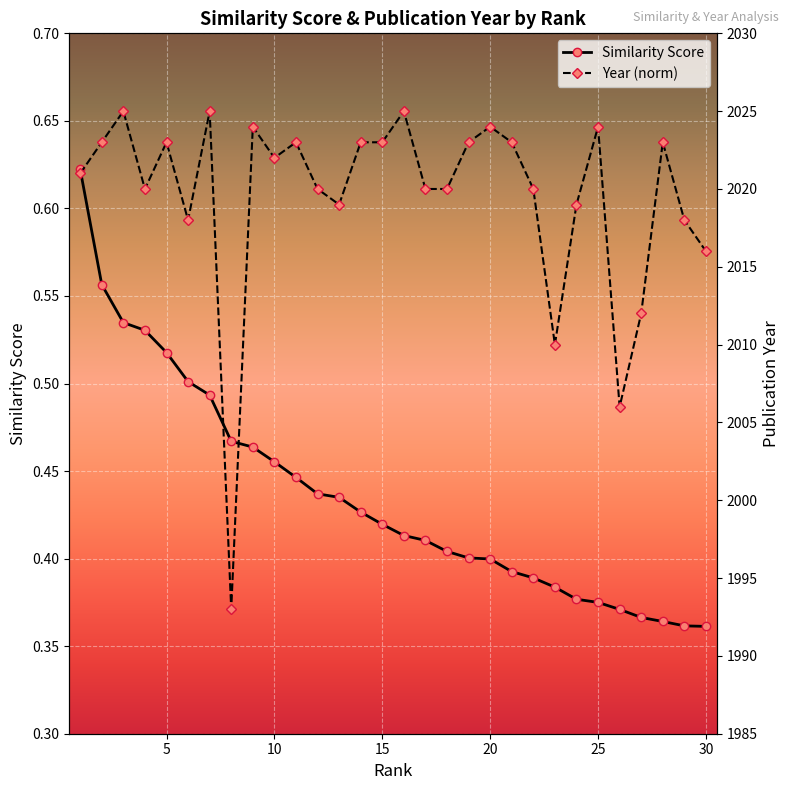

Reading right to left, list all the values displayed in this chart.

Similarity Score: 0.4	0.4	0.4	0.4	0.4	0.4	0.4	0.4	0.4	0.4	0.4	0.4	0.4	0.4	0.4	0.4	0.4	0.4	0.4	0.4	0.5	0.5	0.5	0.5	0.5	0.5	0.5	0.5	0.6	0.6
Year (norm): 2016.0	2018.0	2023.0	2012.0	2006.0	2024.0	2019.0	2010.0	2020.0	2023.0	2024.0	2023.0	2020.0	2020.0	2025.0	2023.0	2023.0	2019.0	2020.0	2023.0	2022.0	2024.0	1993.0	2025.0	2018.0	2023.0	2020.0	2025.0	2023.0	2021.0